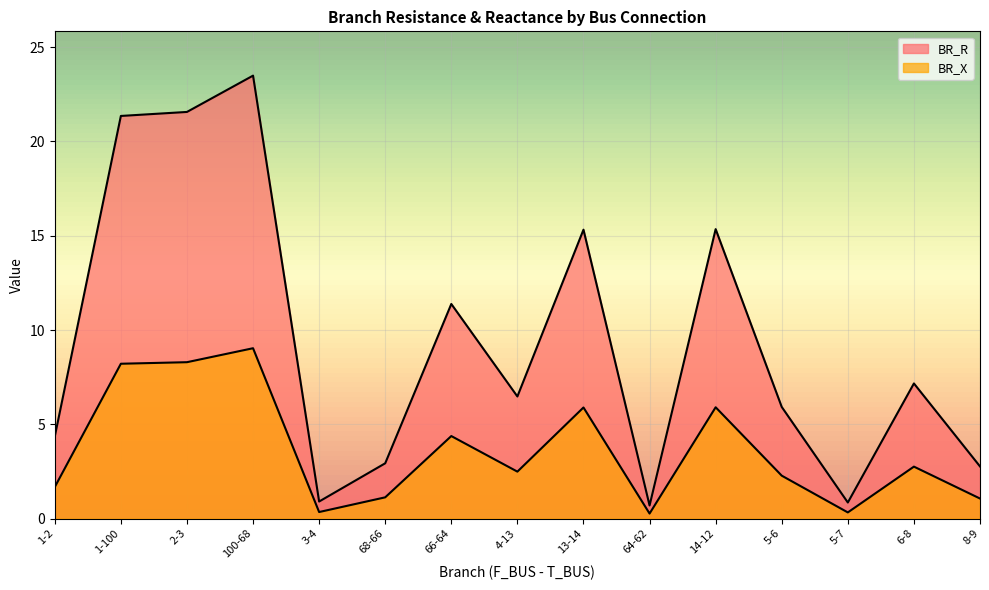

How many interior local valleys does the BR_X series have?

4